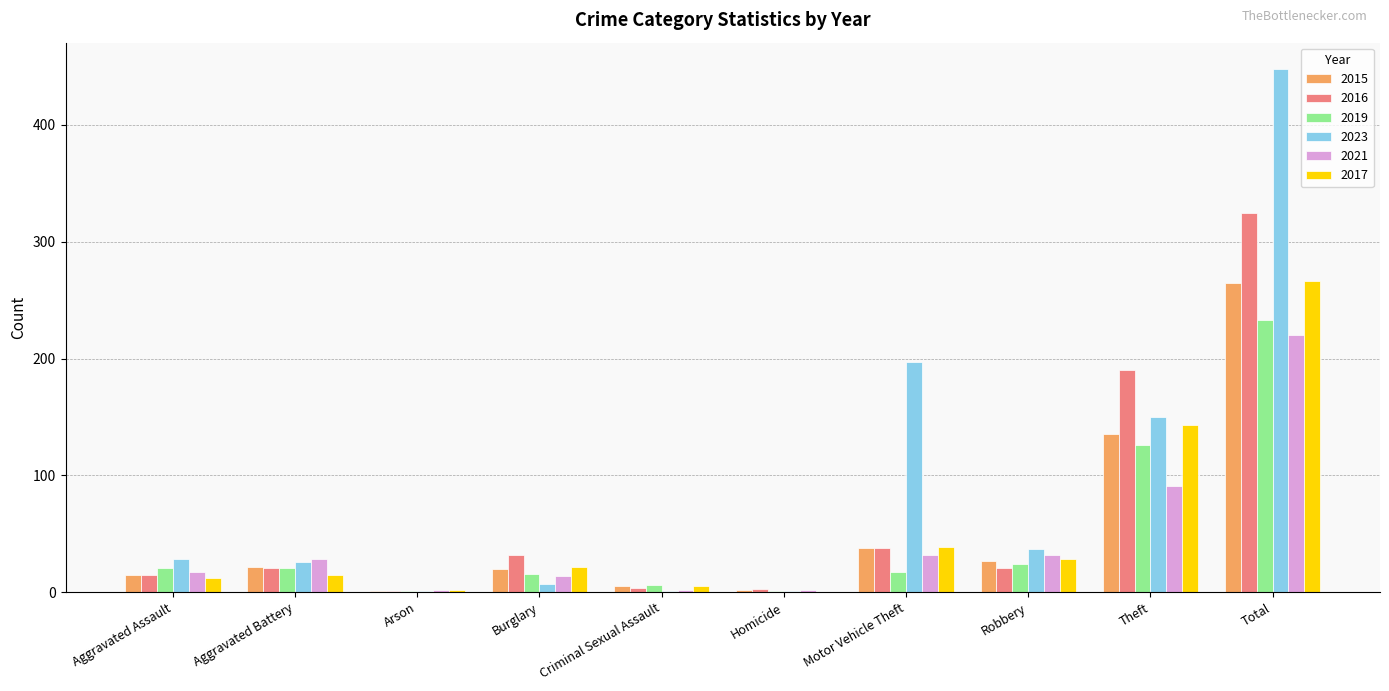

What is the greatest value displayed?

448